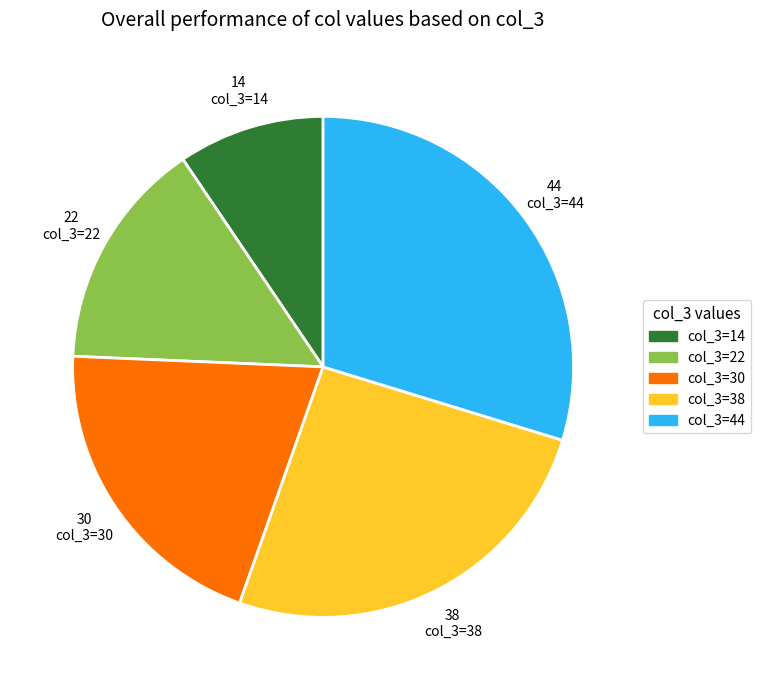

Is there a majority slice in this chart?

No